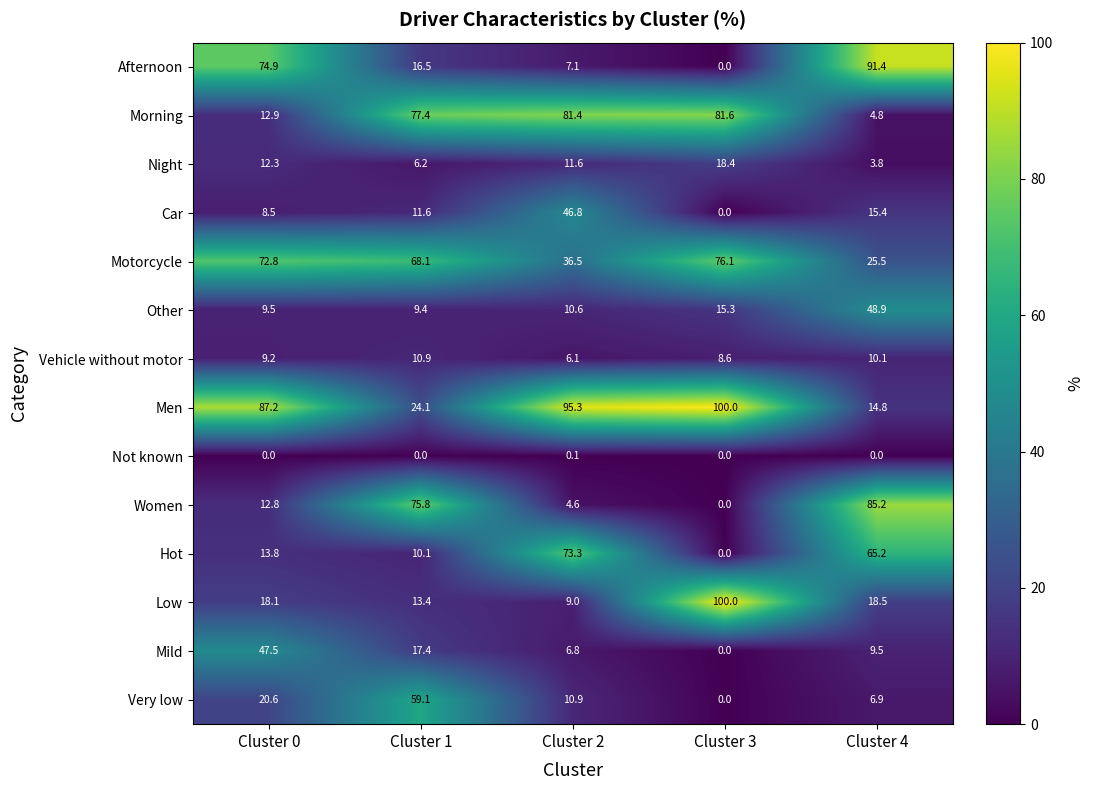

True or false: Car has a value of 3.3 at Cluster 0.

False